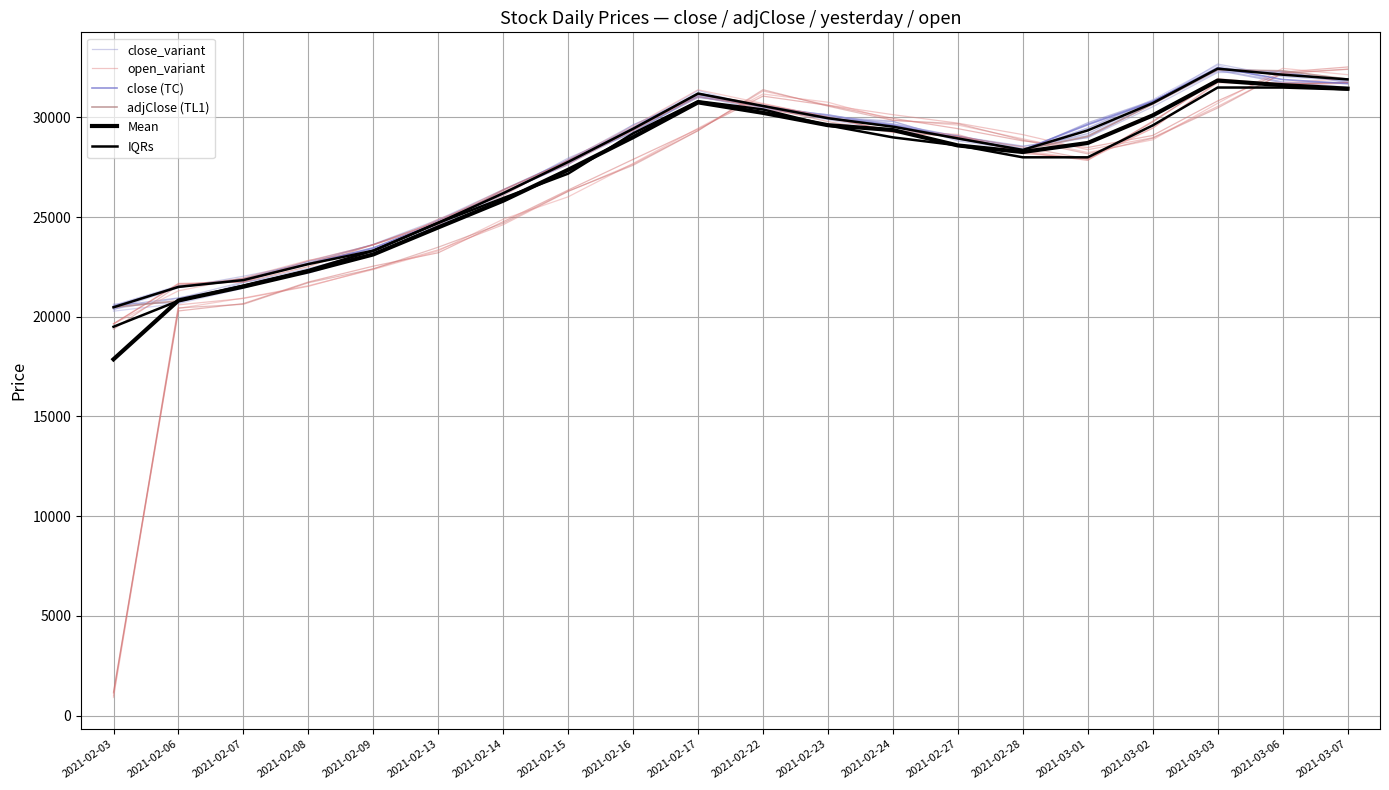

At which category is the sum across all series the highest?

2021-03-03